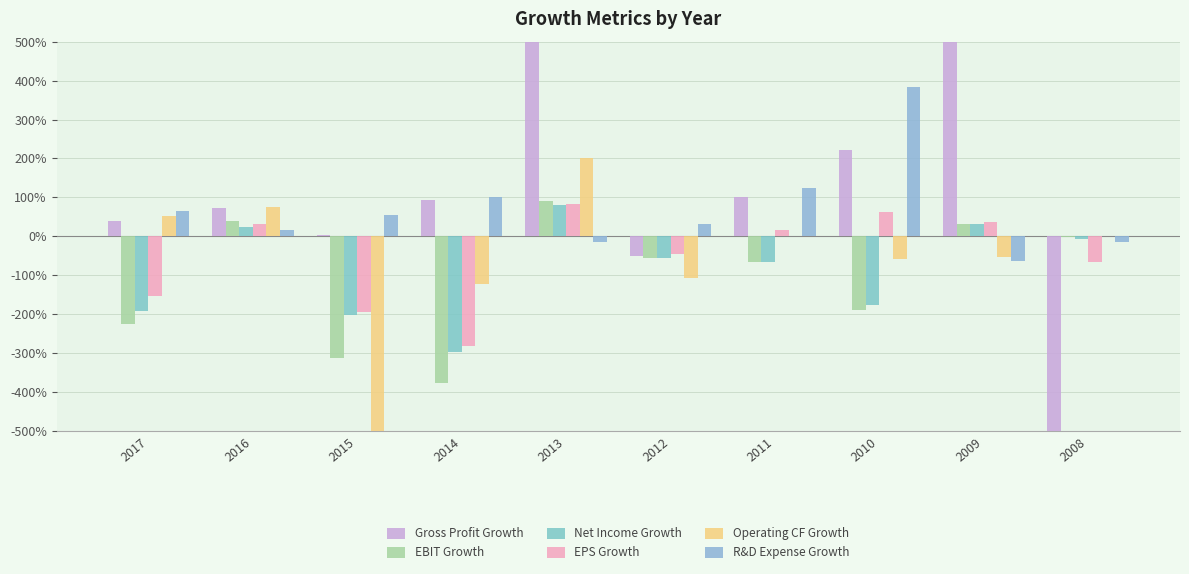

At which category does the chart reach its peak across all series?

2013